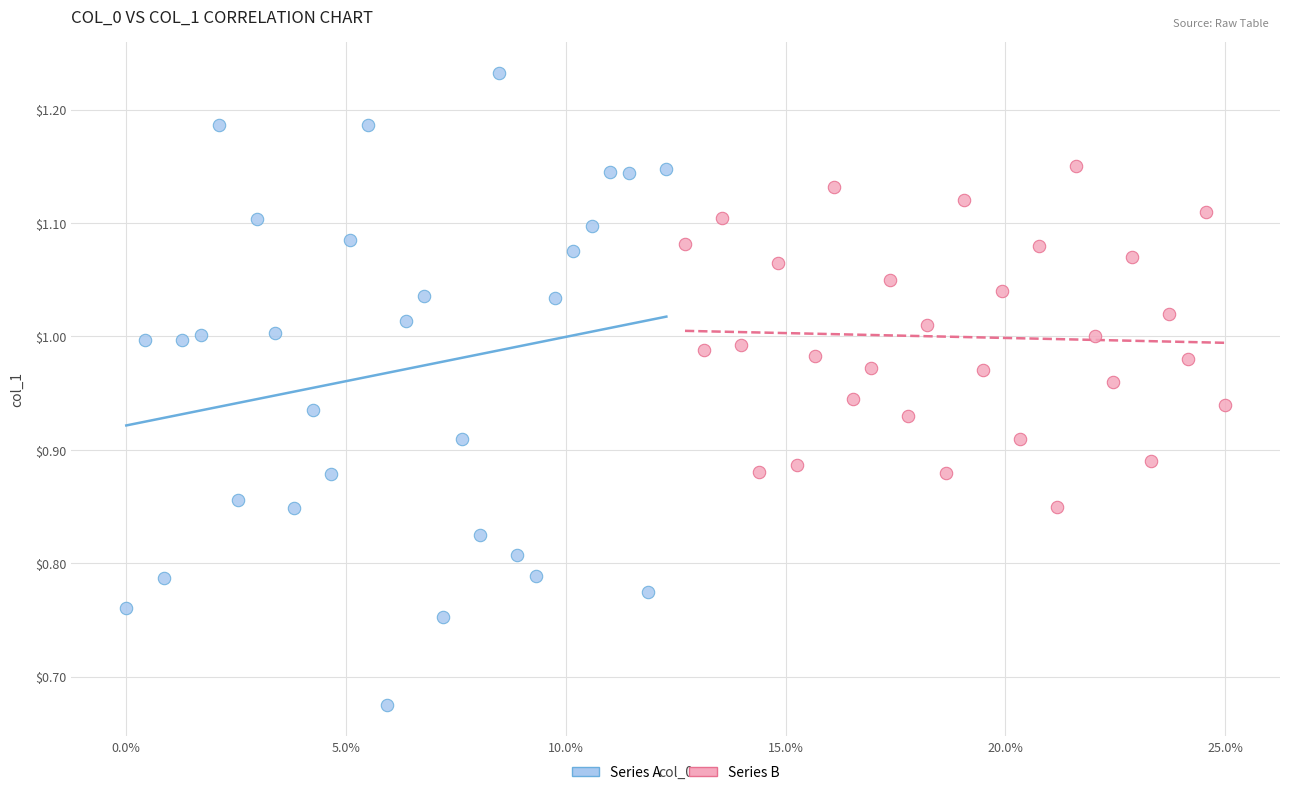

Which series contains the lowest Y value?

Series A